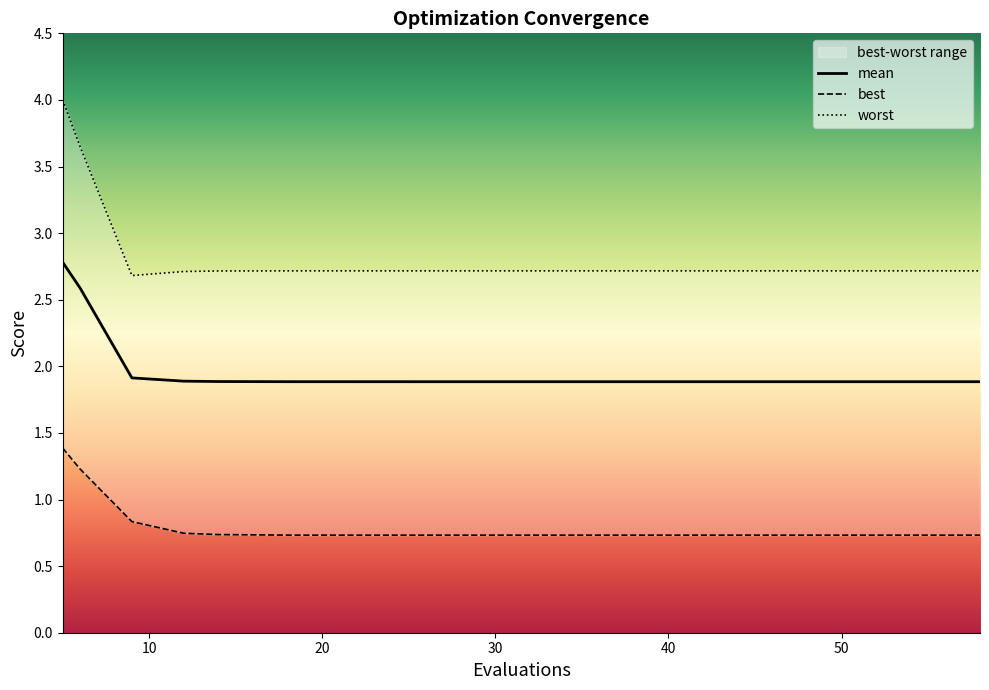

Is this an area chart (filled region under the line)?

No